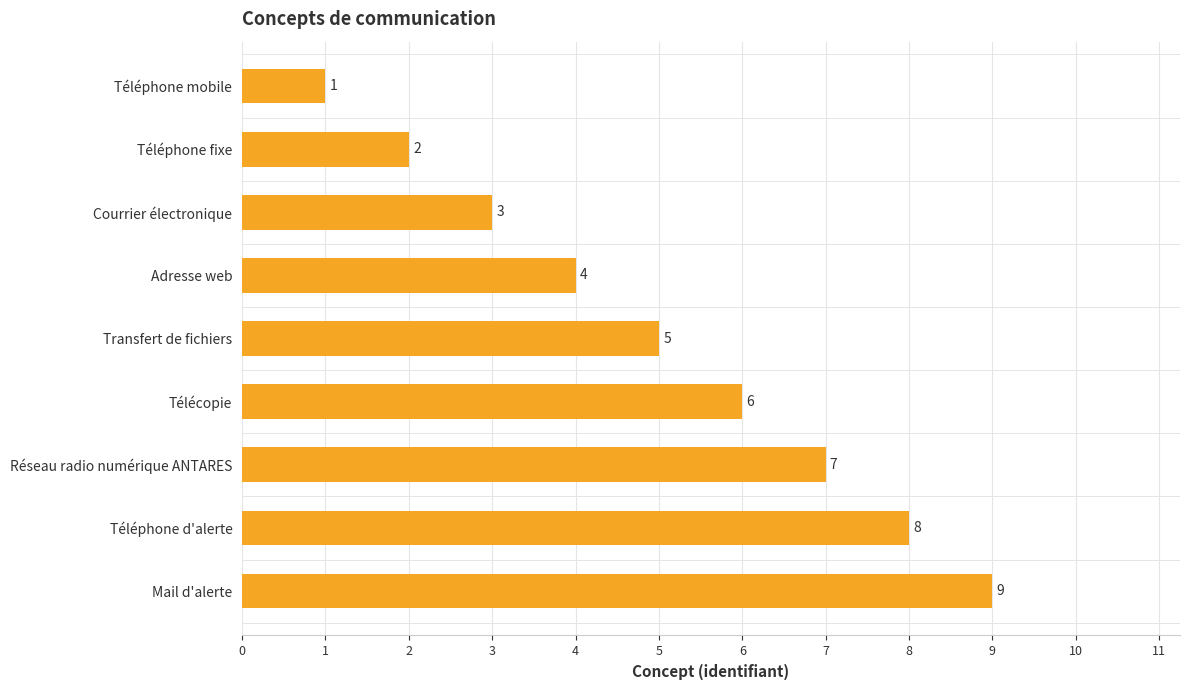

Which has a higher value, Téléphone d'alerte or Téléphone fixe?

Téléphone d'alerte